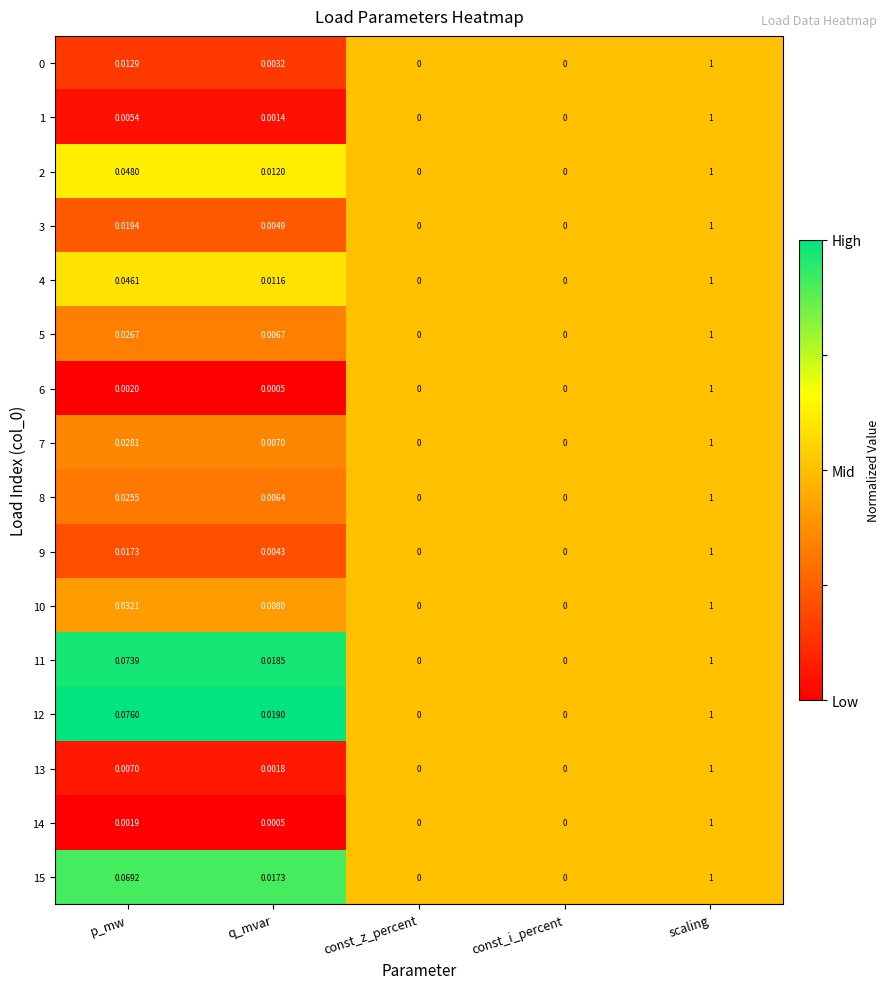

Count the number of categories in the chart.

5